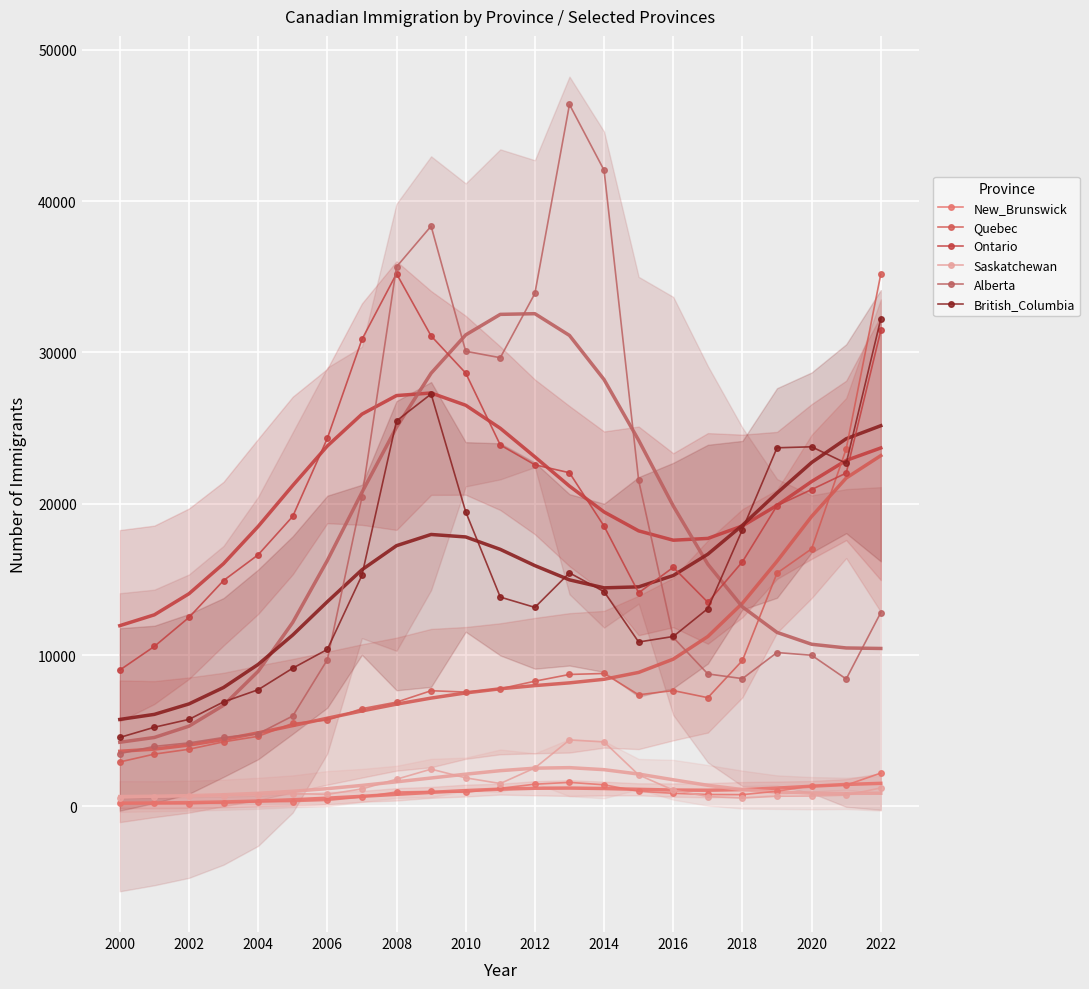

True or false: British_Columbia and Saskatchewan intersect in this chart.

False